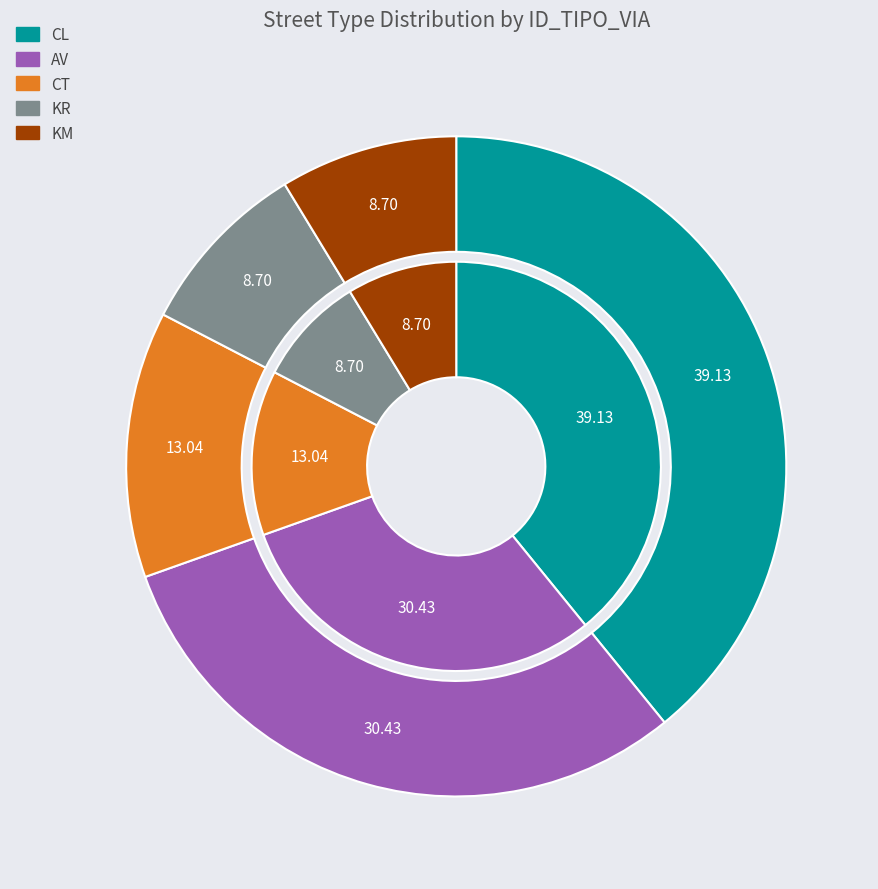

Which category has the smallest portion of the pie?

KR